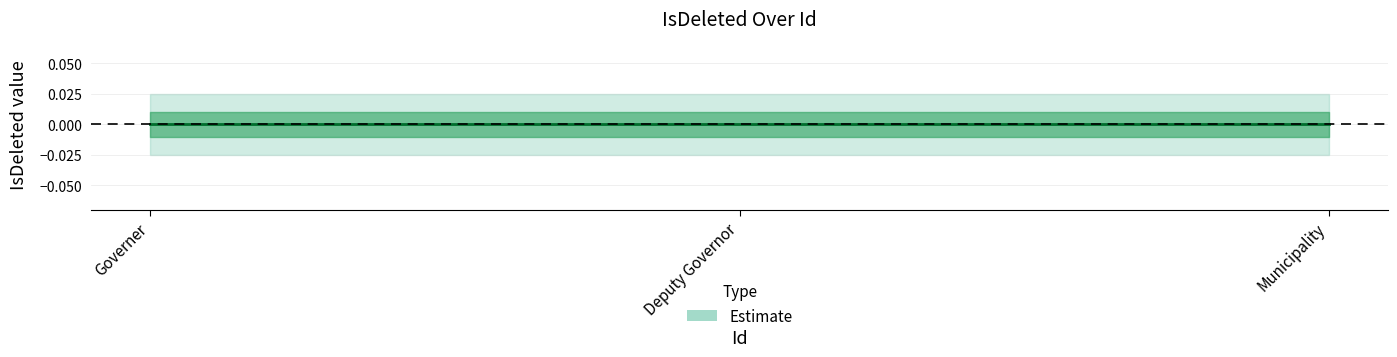

Is the value of IsDeleted_inner_high at Governer greater than the value of IsDeleted_outer_low at Municipality?

Yes